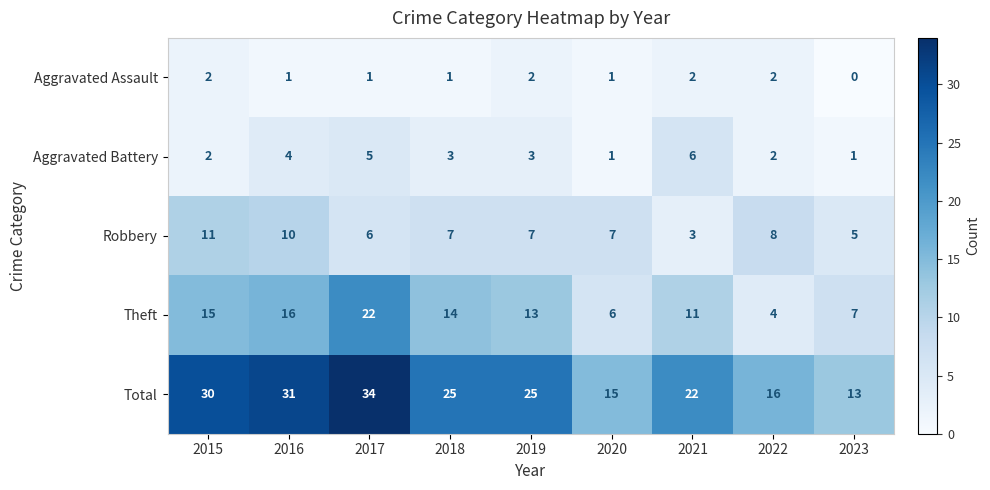

How many categories are shown in the chart?

9